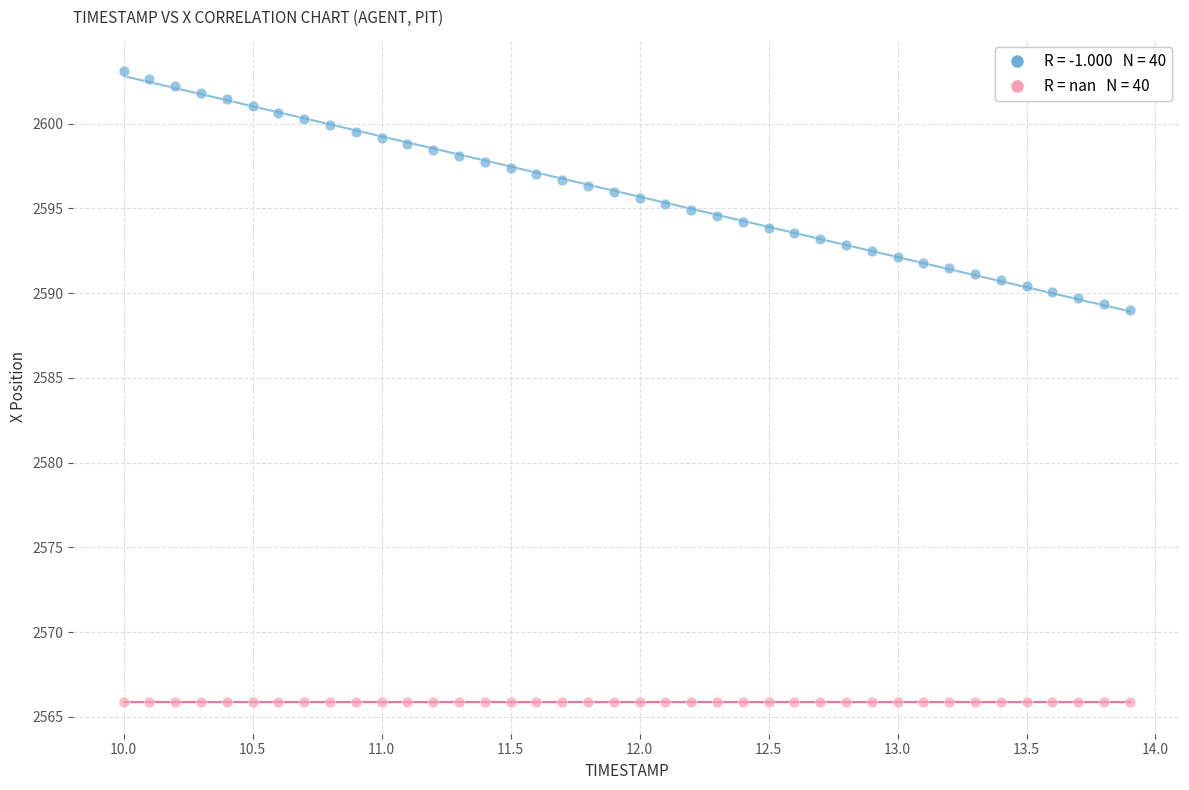

How many data points are displayed?

80